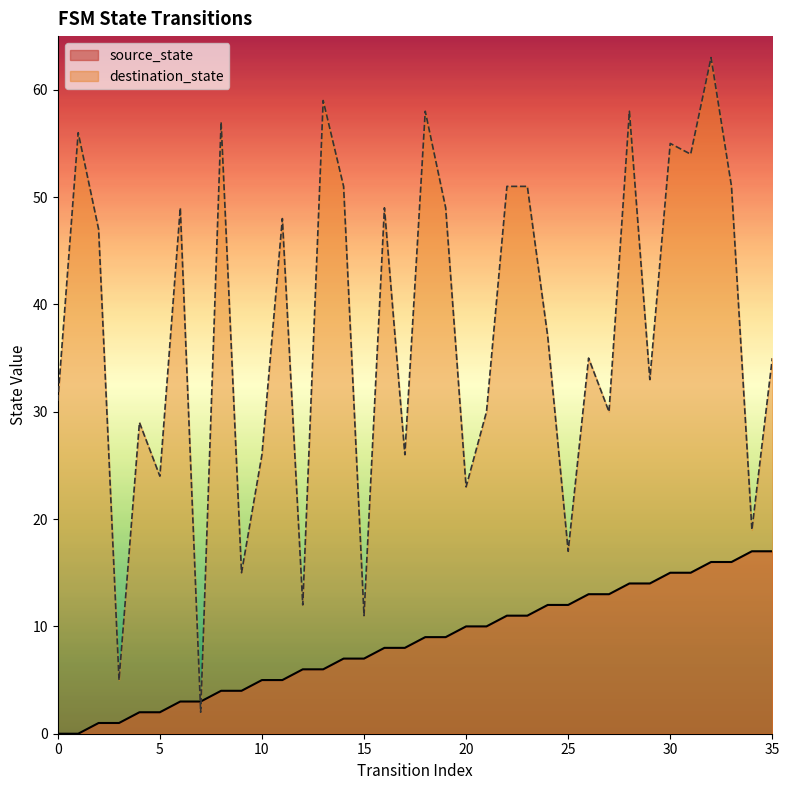

The destination_state series shows 58 at 28. True or false?

True